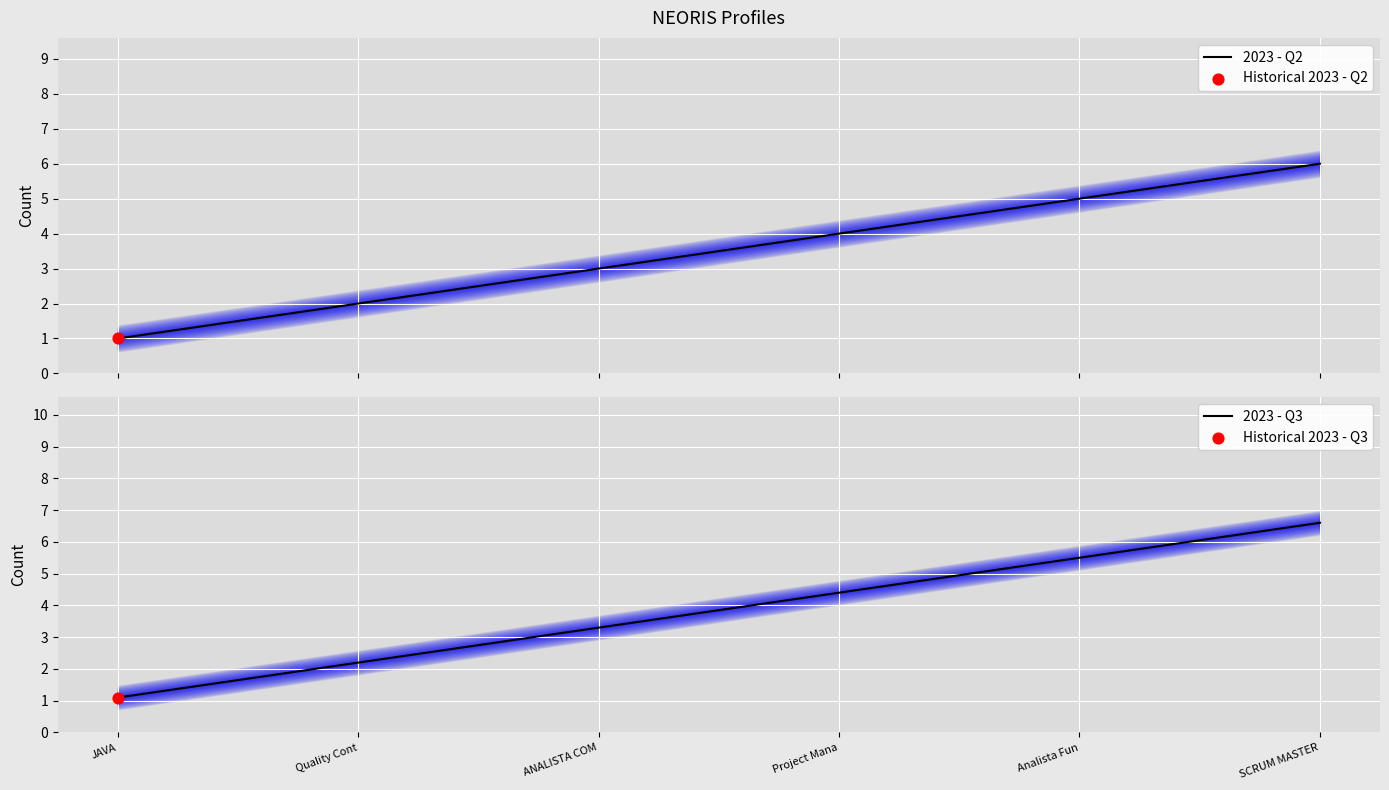

At how many categories does at least one series exceed 2?

5